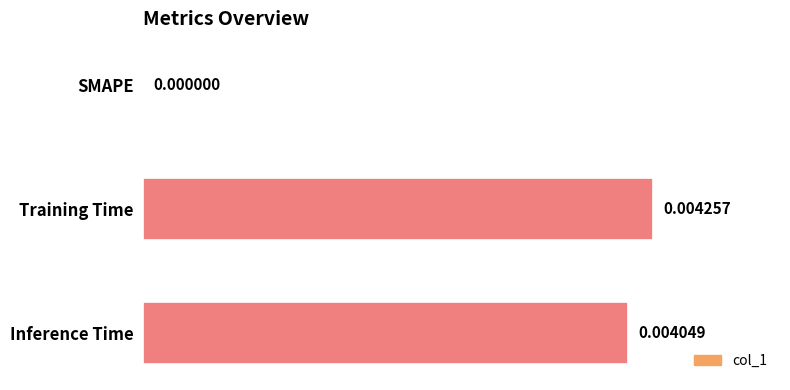

How many series are shown in this chart?

1